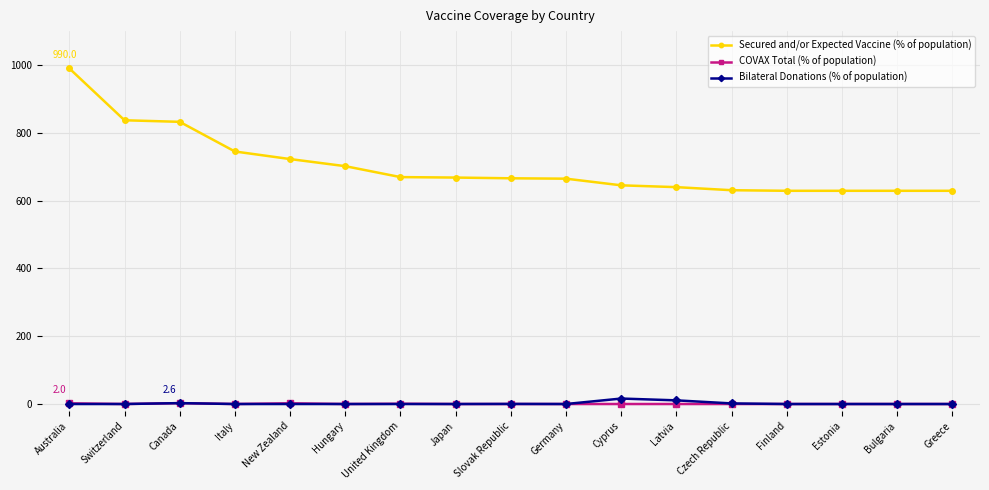

What is the difference between the highest and lowest values at Japan?

668.0